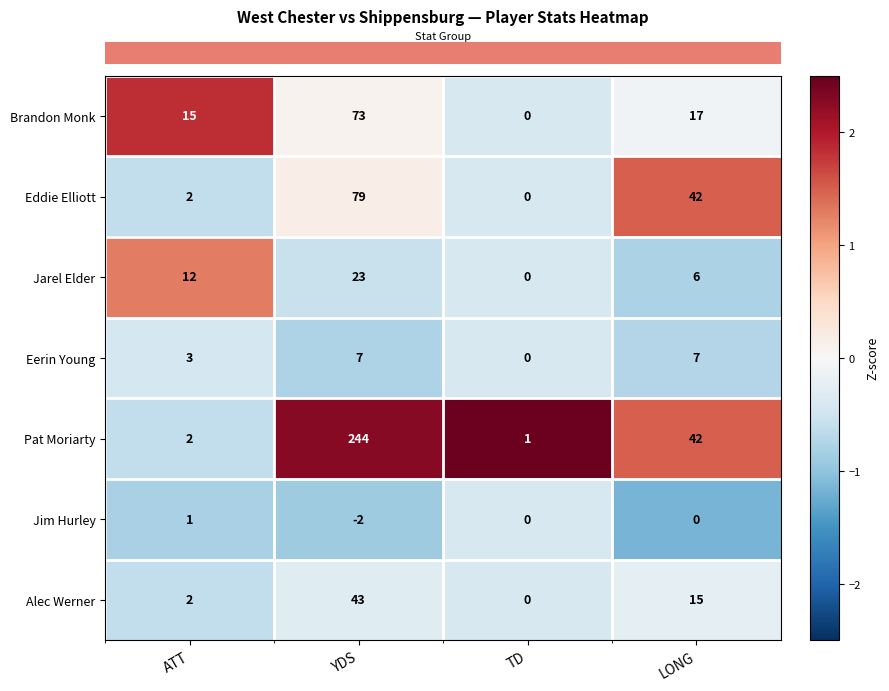

How many data points does each series have?

4